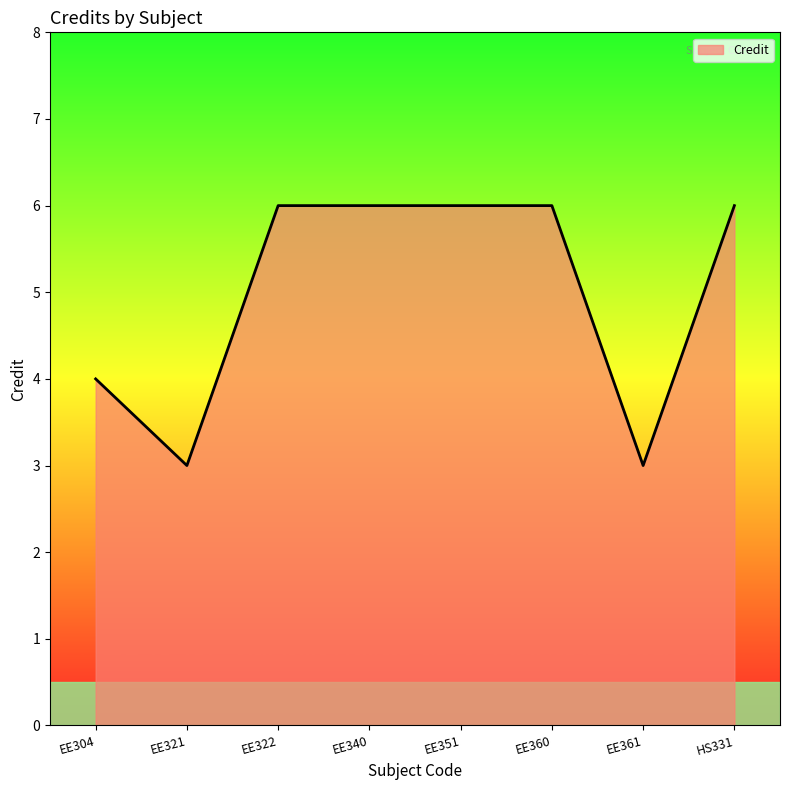

What is the maximum value shown in the chart?

6